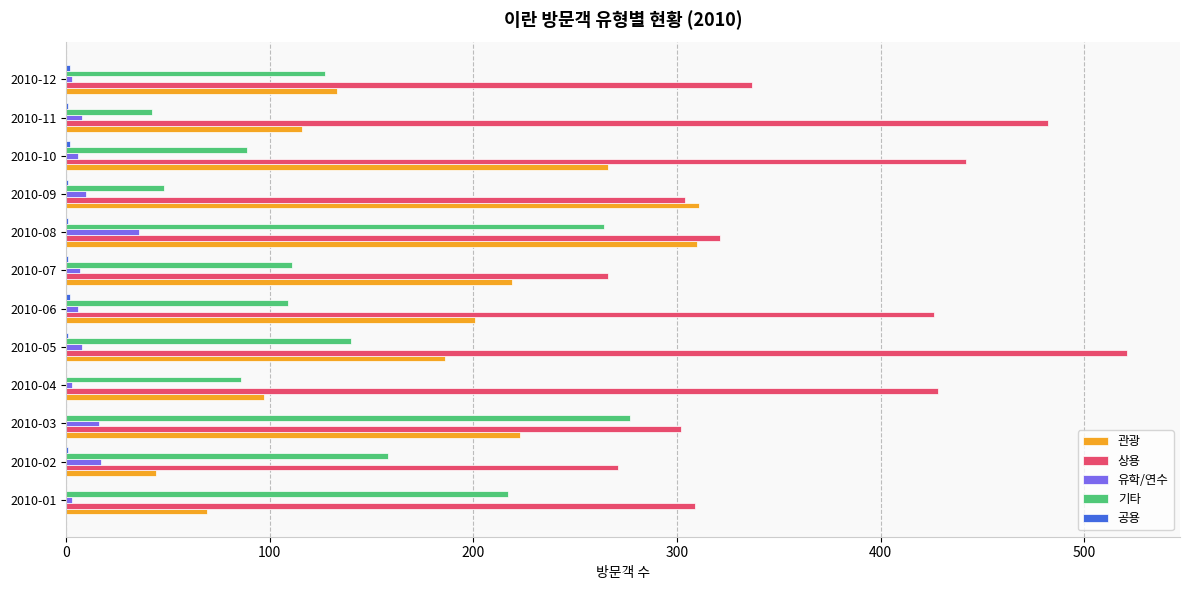

At which category is the sum across all series the highest?

2010-08